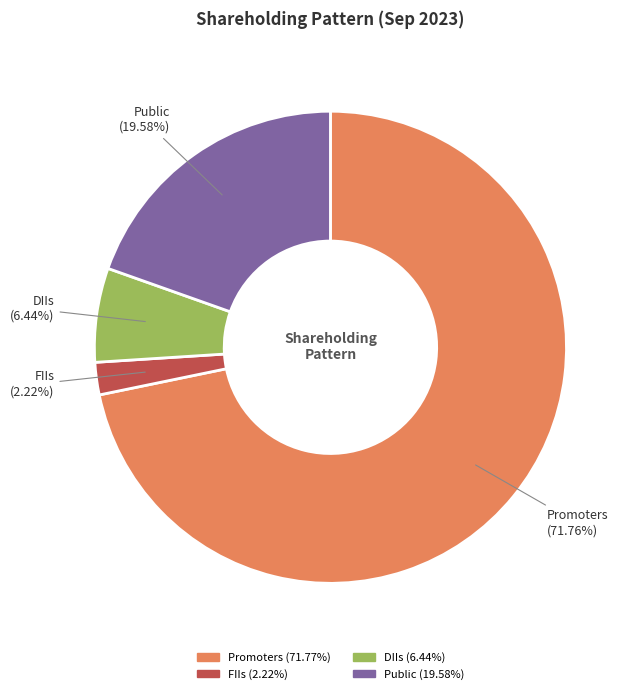

Is the sum of Public and DIIs greater than half?

No